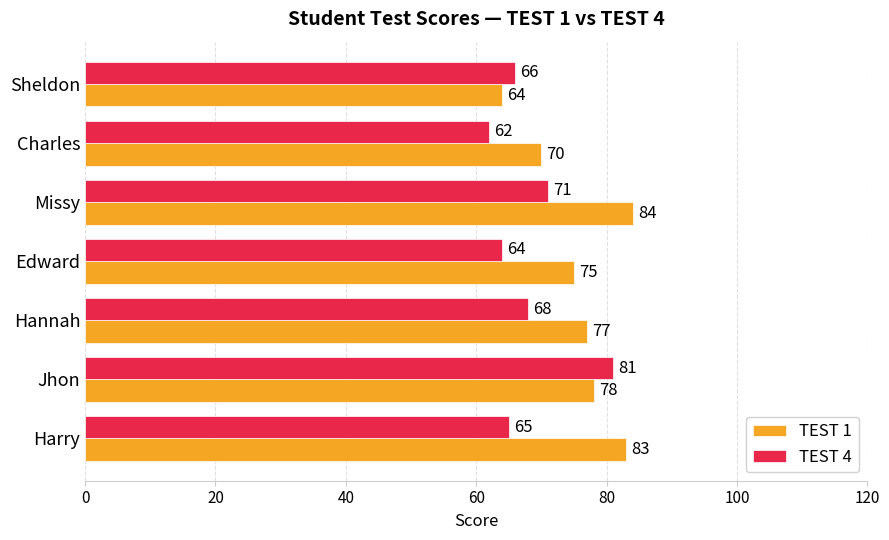

Count the number of data series in this chart.

2